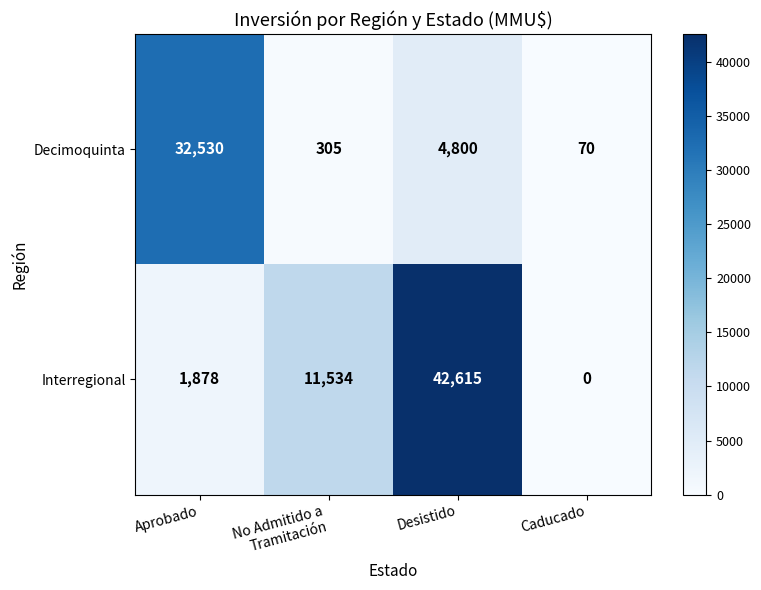

At which category does the chart reach its peak across all series?

Desistido